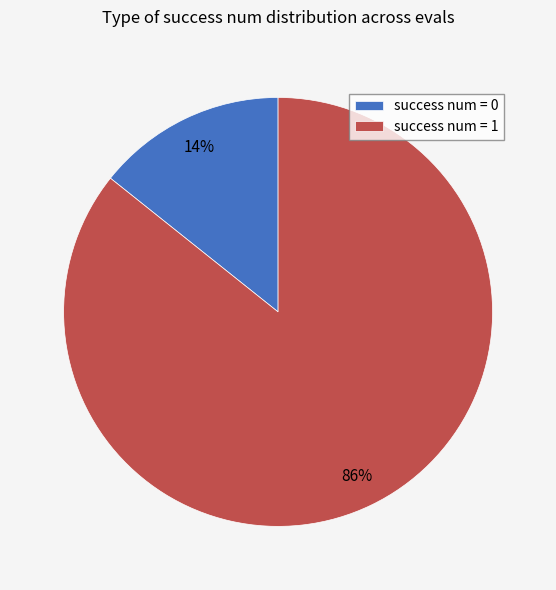

The success num = 1 slice represents 76% of the pie. True or false?

False